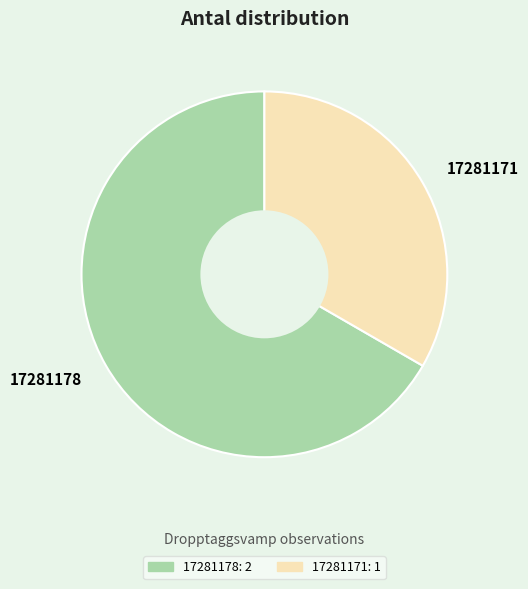

Which slice is the smallest?

17281171